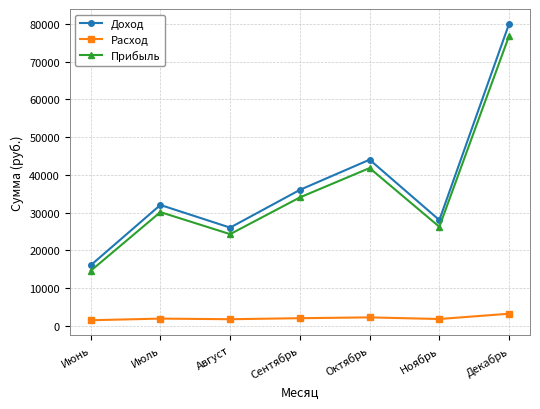

Is this an area chart (filled region under the line)?

No